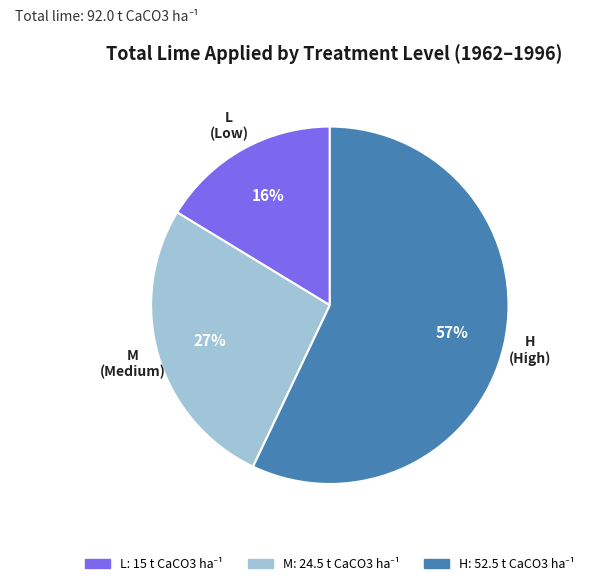

Do L and H together represent more than half of the pie?

Yes